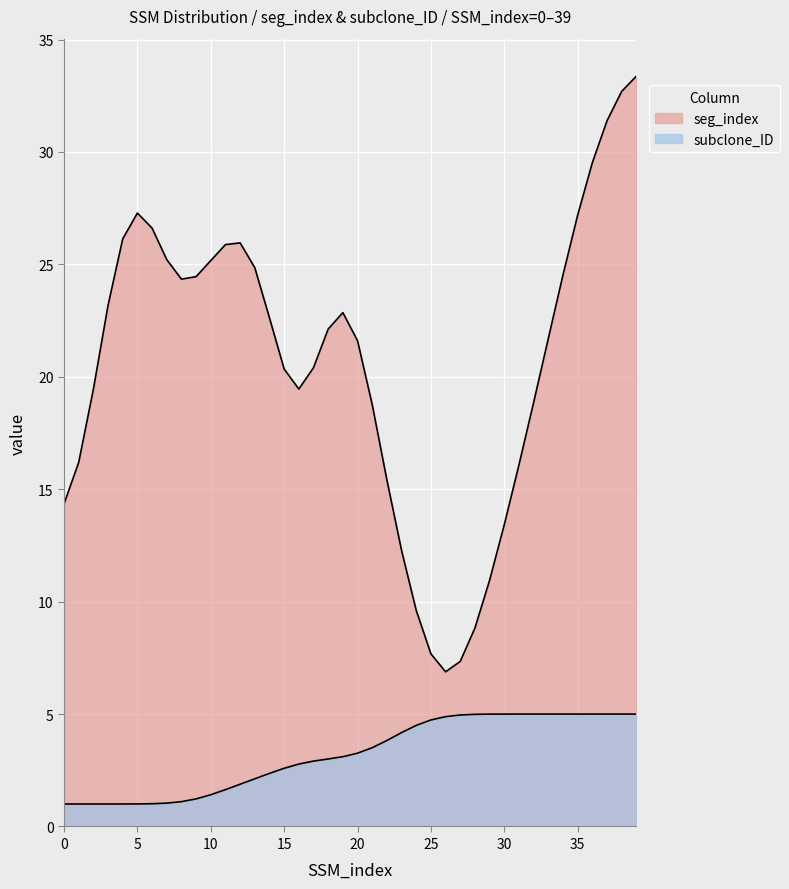

What is the smallest value displayed?

1.0